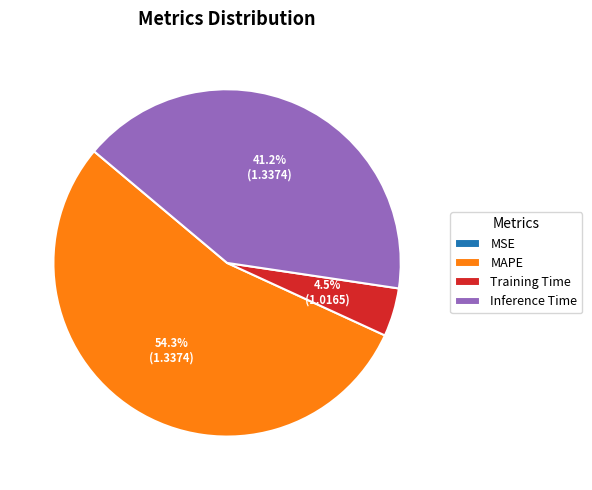

To the nearest percent, what portion does Inference Time represent?

41%